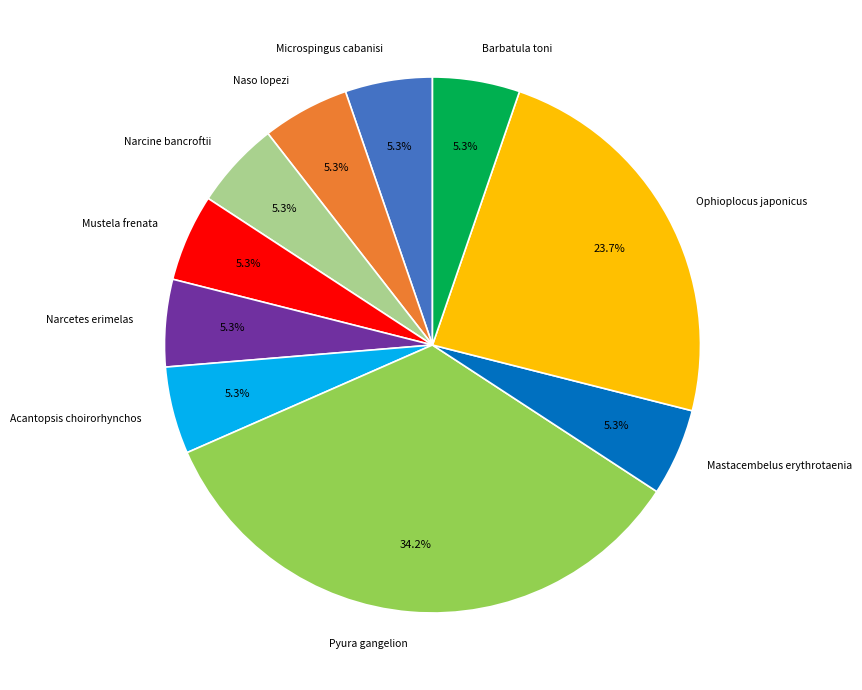

To the nearest percent, what is the average slice percentage?

10%